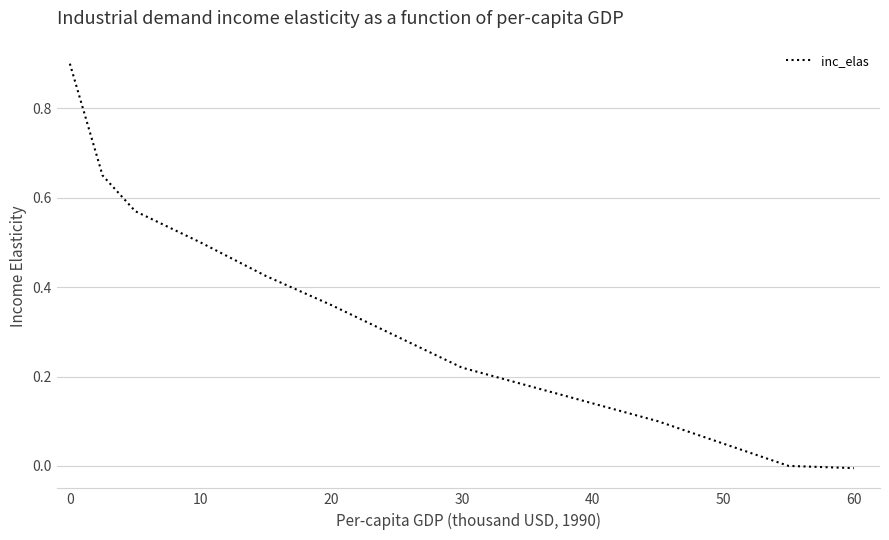

What is the sum of all values?

4.4